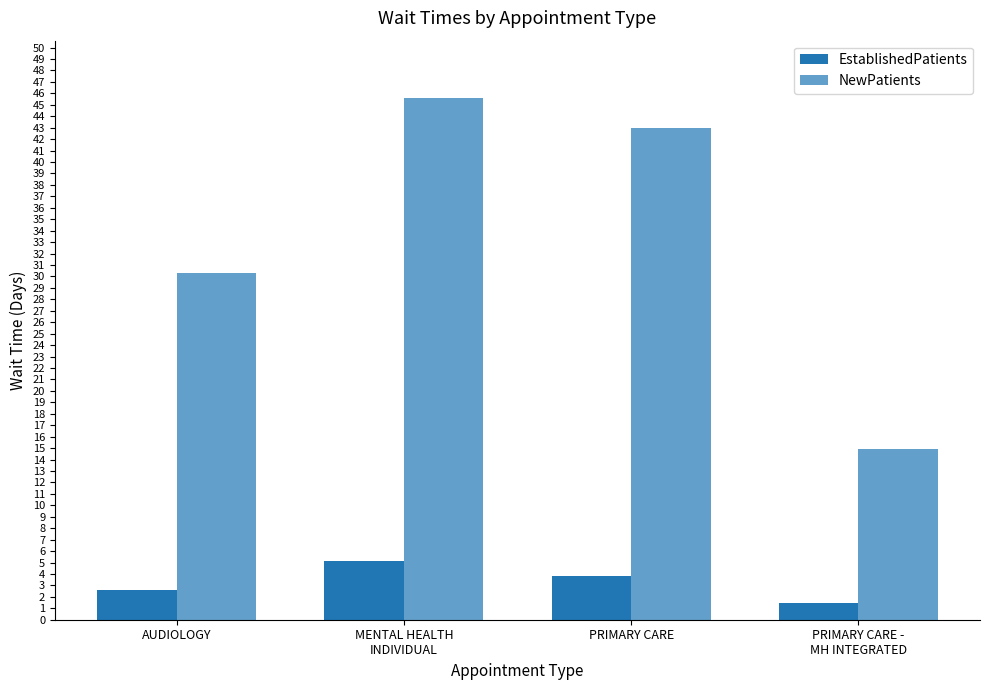

What is the sum of all NewPatients values?

133.8